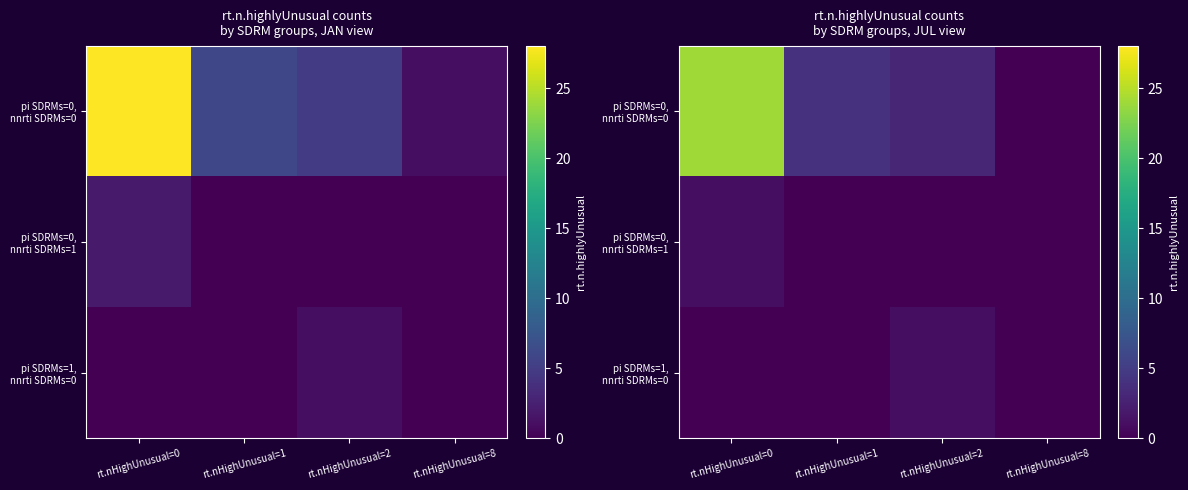

The pi SDRMs=0, nnrti SDRMs=0 series shows 34 at rt.nHighUnusual=0. True or false?

False